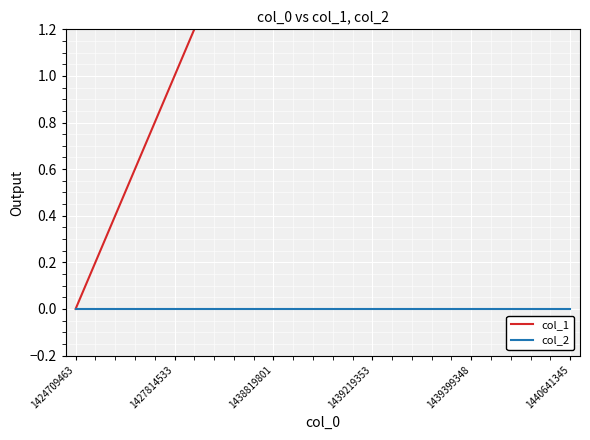

What is the spread (max minus min) of values at 1427814533?

1